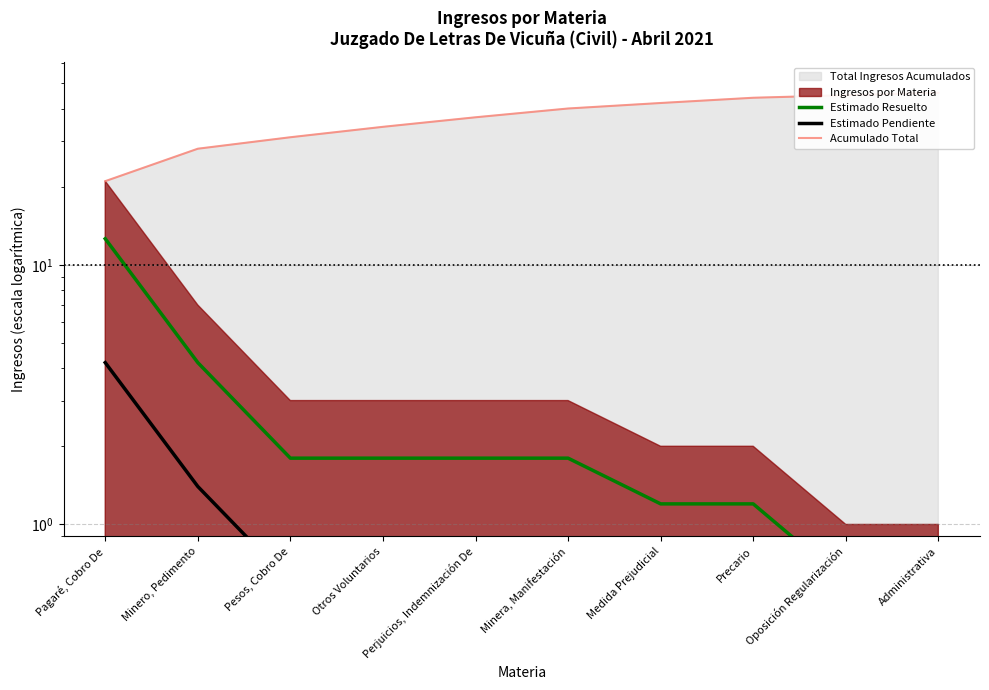

Which category has the lowest value across all series?

Oposición Regularización